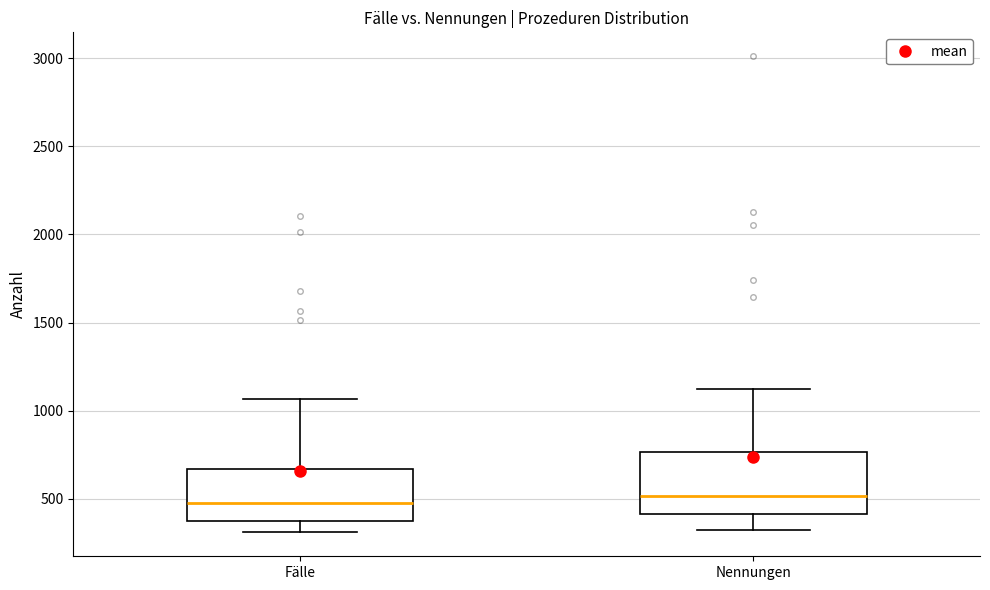

Reading left to right, transcribe this box plot: for each box, give where its median line is, the range the box spans, and where its two whiskers end, as read against the y-axis. The values are not printed on the chart, so give them approximately, as read against the axis.

Fälle: median 500, box 400 to 650, whiskers 300 to 1050
Nennungen: median 500, box 400 to 750, whiskers 300 to 1100